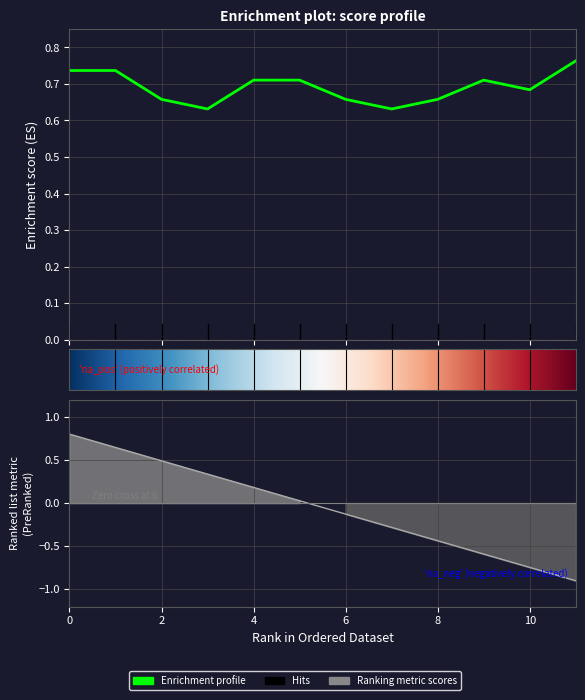

True or false: the data shows 0.6 at 3.

True